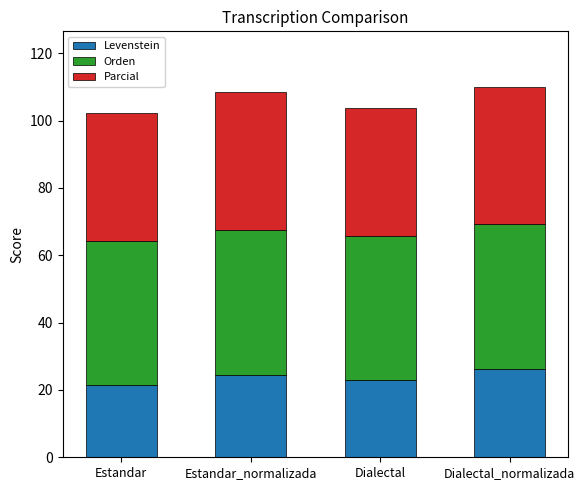

Does the chart contain any negative values?

No